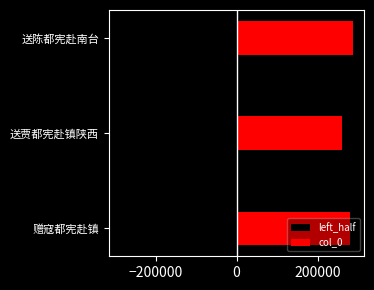

Does the chart contain stacked bars?

No